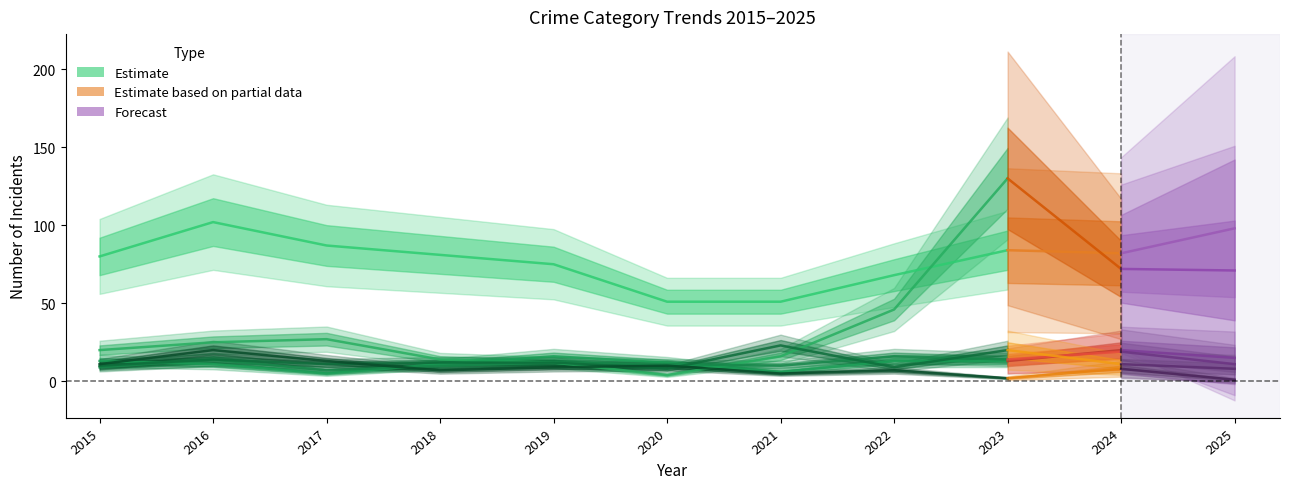

What is the value of the 2nd point from the left?

102